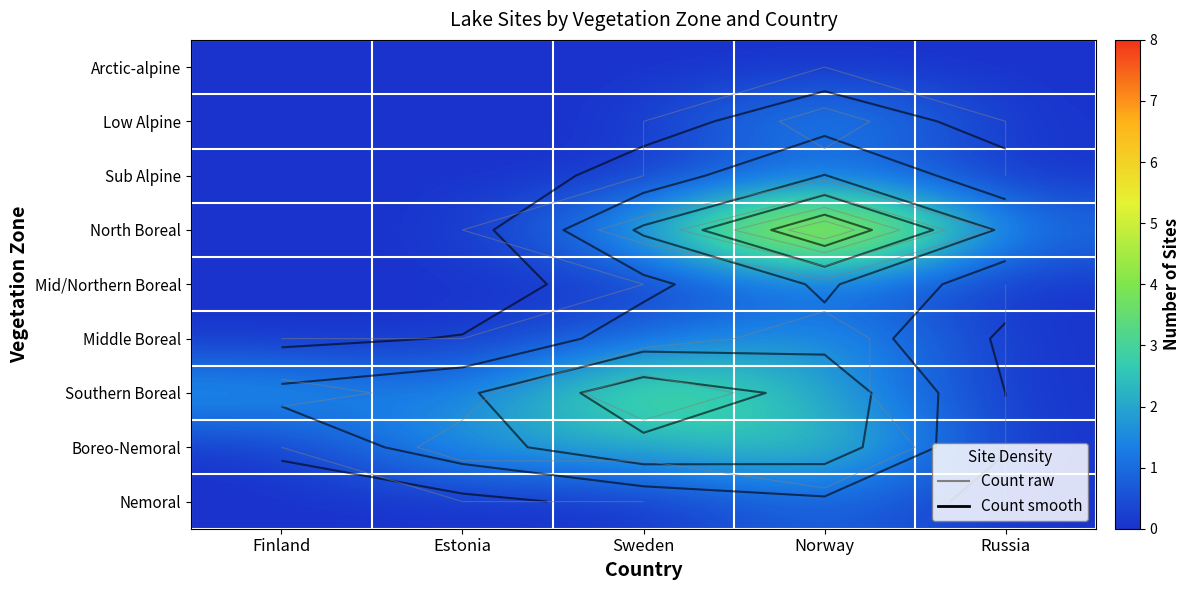

At which category does the chart reach its minimum across all series?

Finland